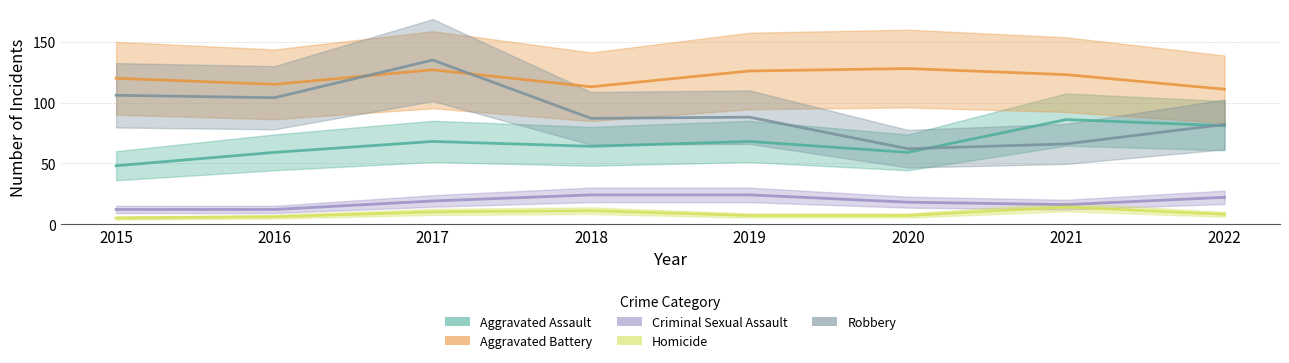

What is the sum of all Homicide values?

68